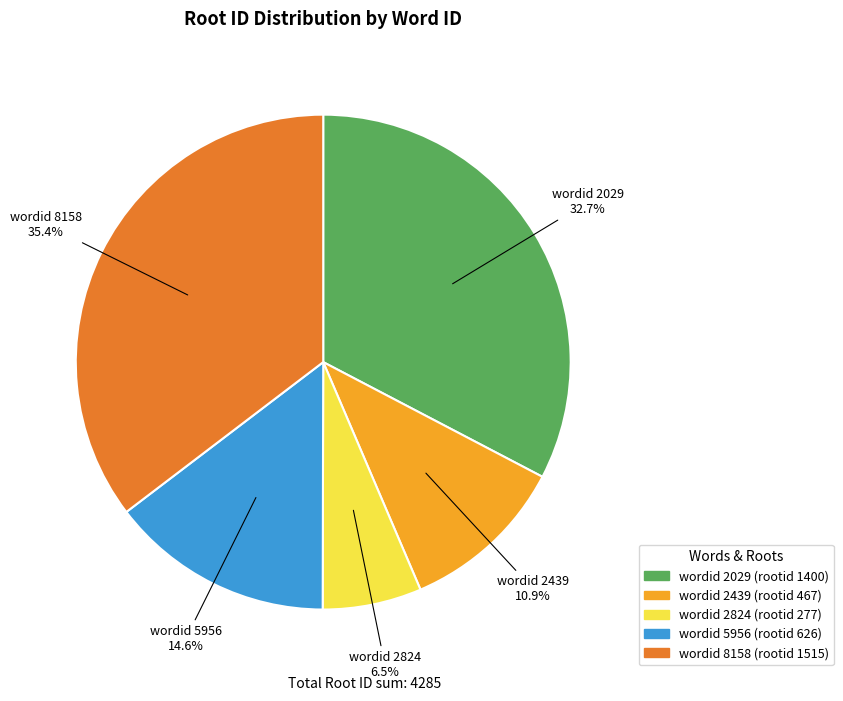

Does any single category account for the majority?

No